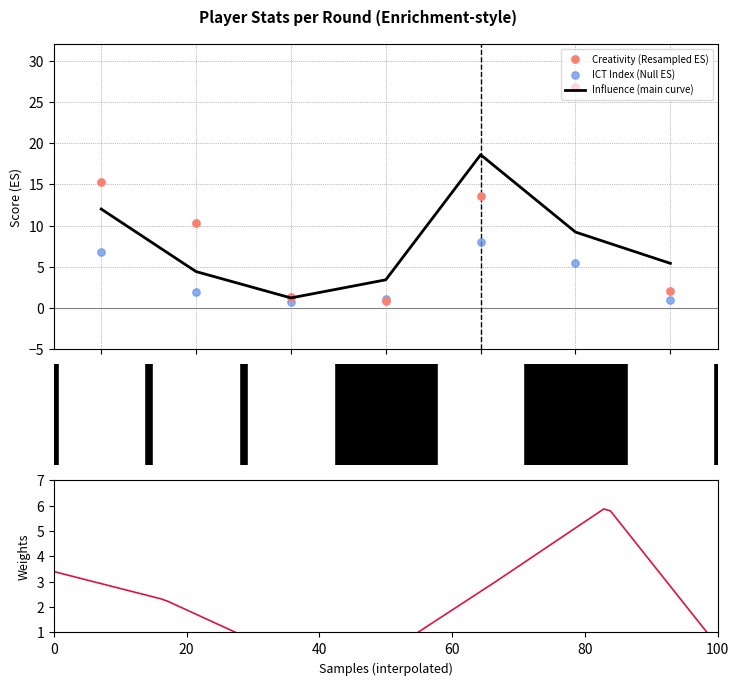

At how many categories does at least one series exceed 9?

4